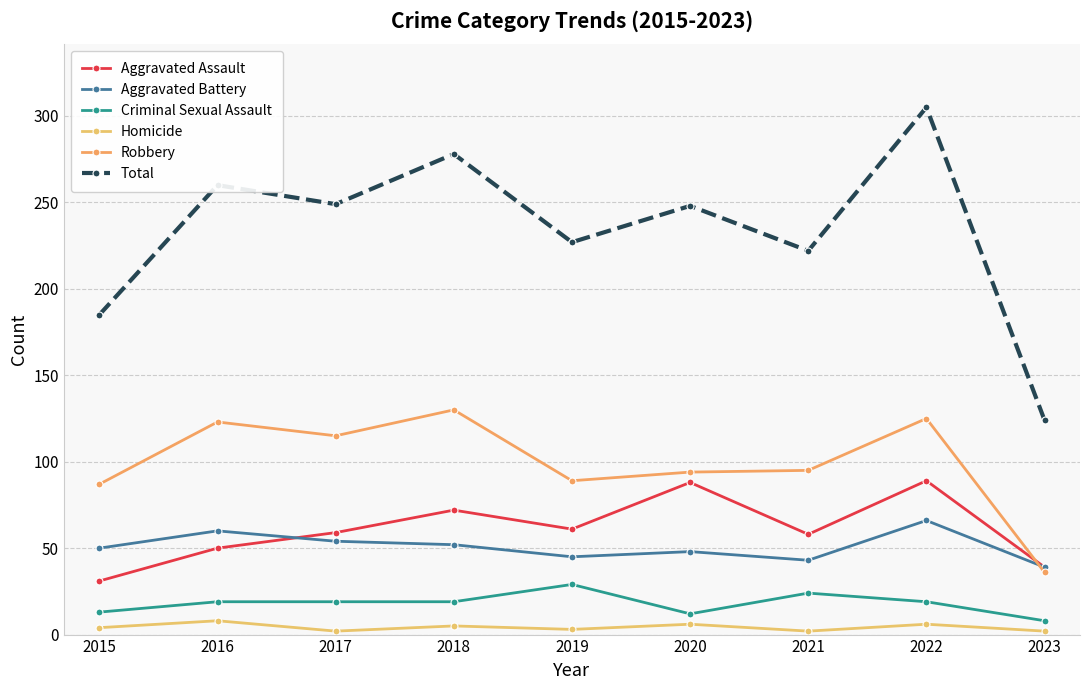

Which series has the largest total across all categories?

Total